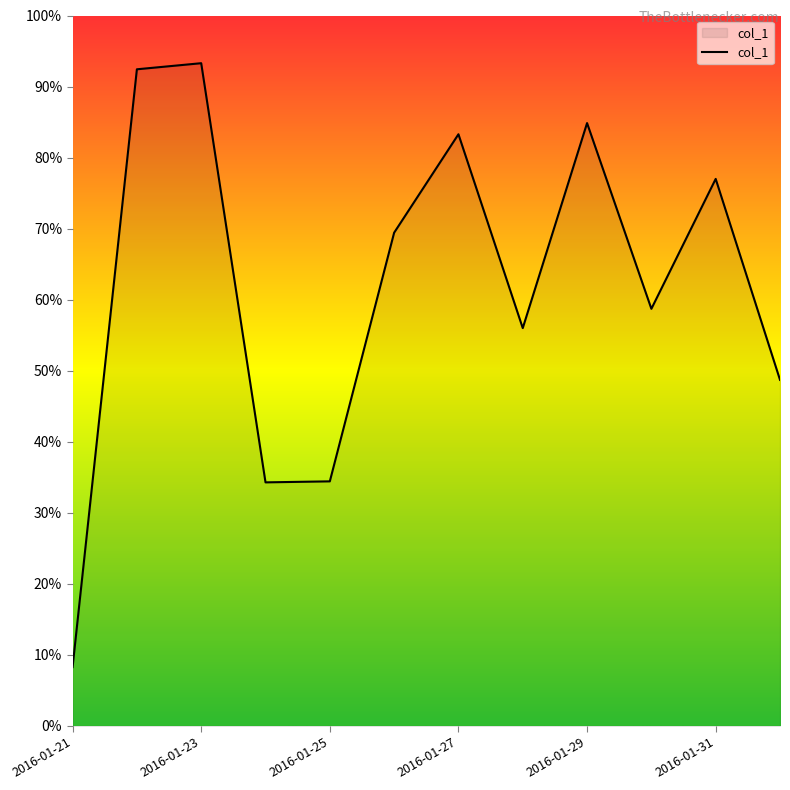

Does the chart have visible grid lines?

No